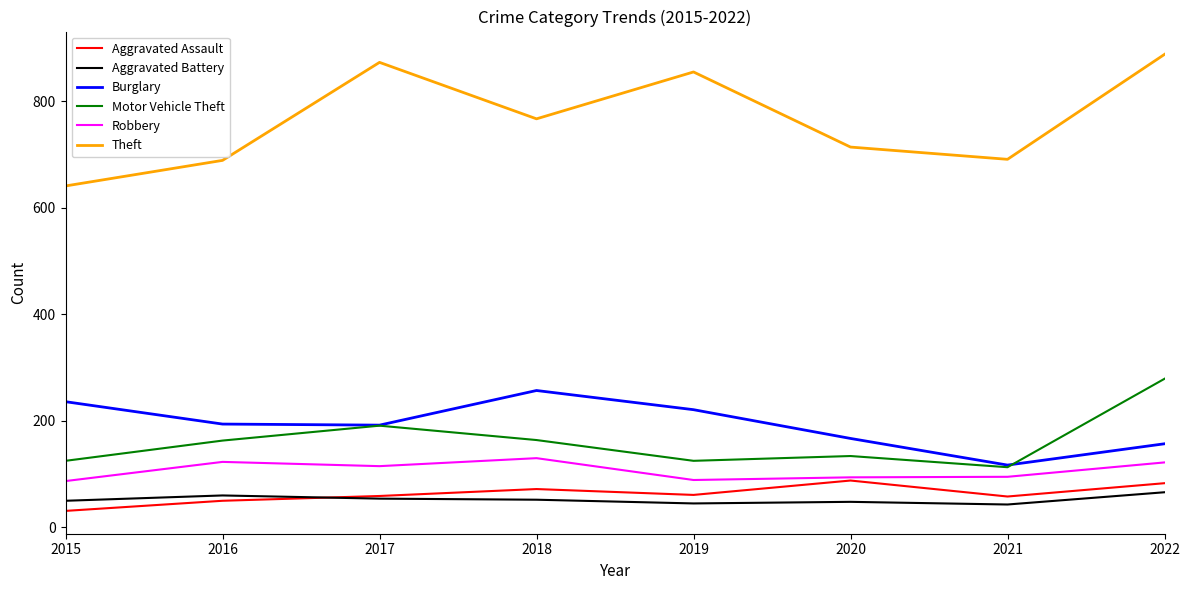

Is this an area chart (filled region under the line)?

No